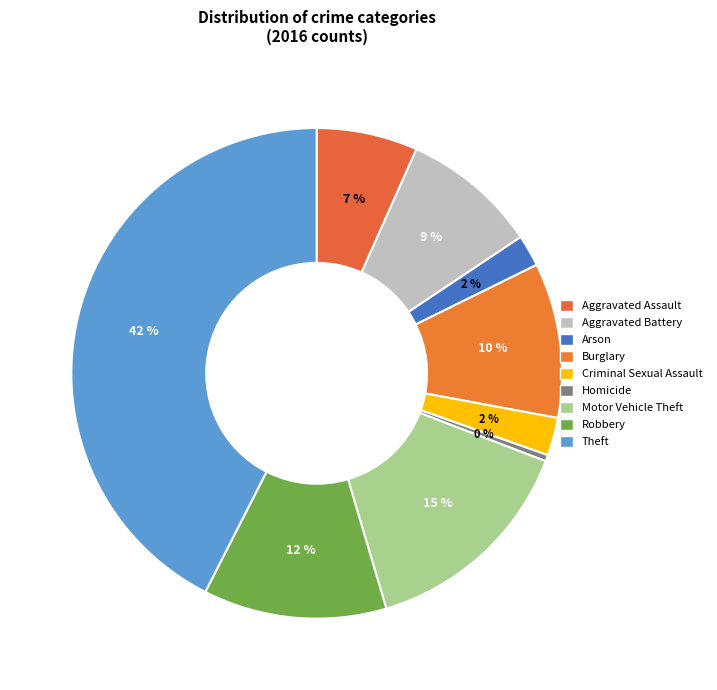

Is Criminal Sexual Assault the majority of the pie?

No